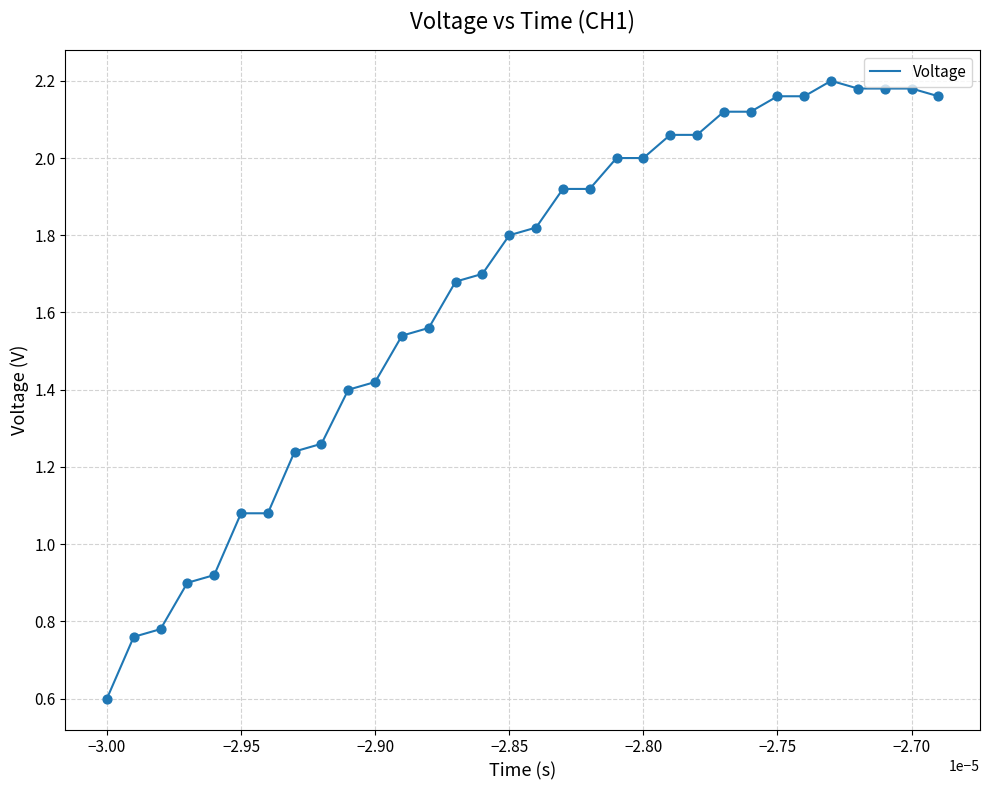

What is the minimum value shown in the chart?

0.6